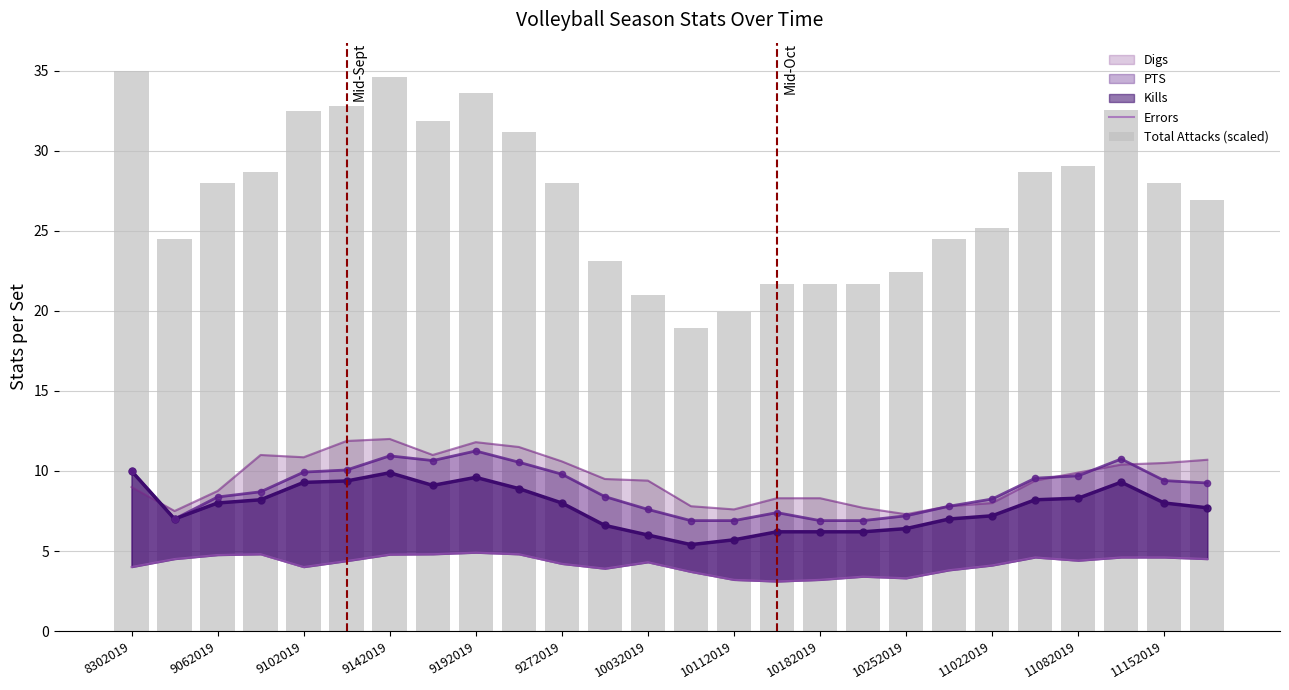

Which series reaches the minimum Y coordinate?

Errors